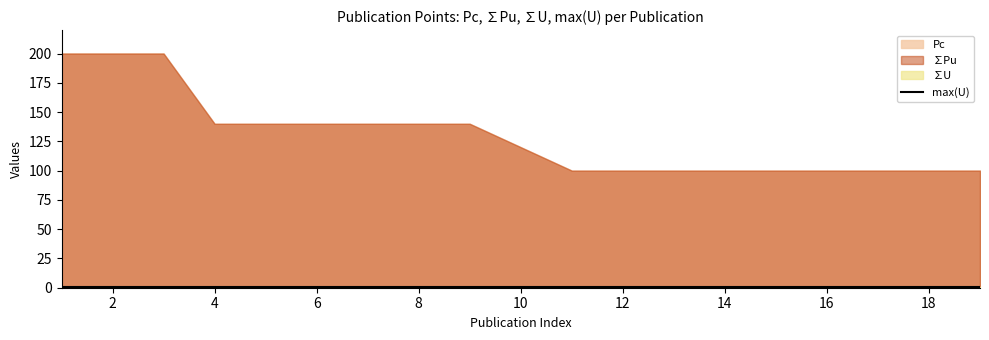

How many data points does each series have?

19